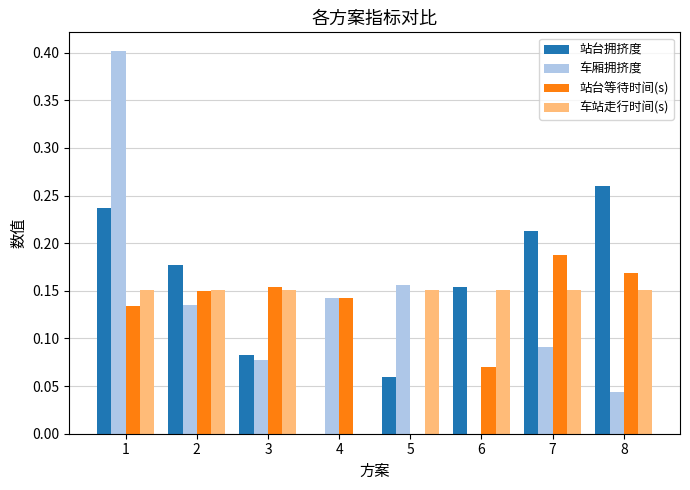

The value of 车站走行时间(s) at 4 is 0.1. True or false?

False